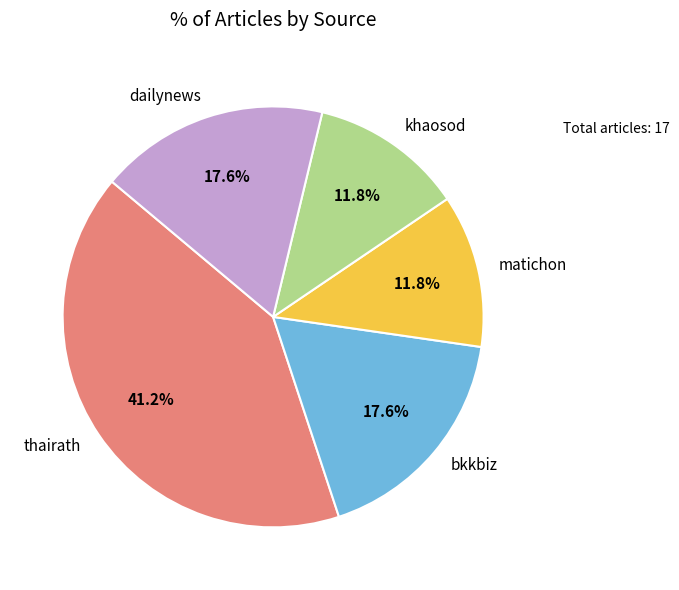

Does thairath represent more than half of the total?

No